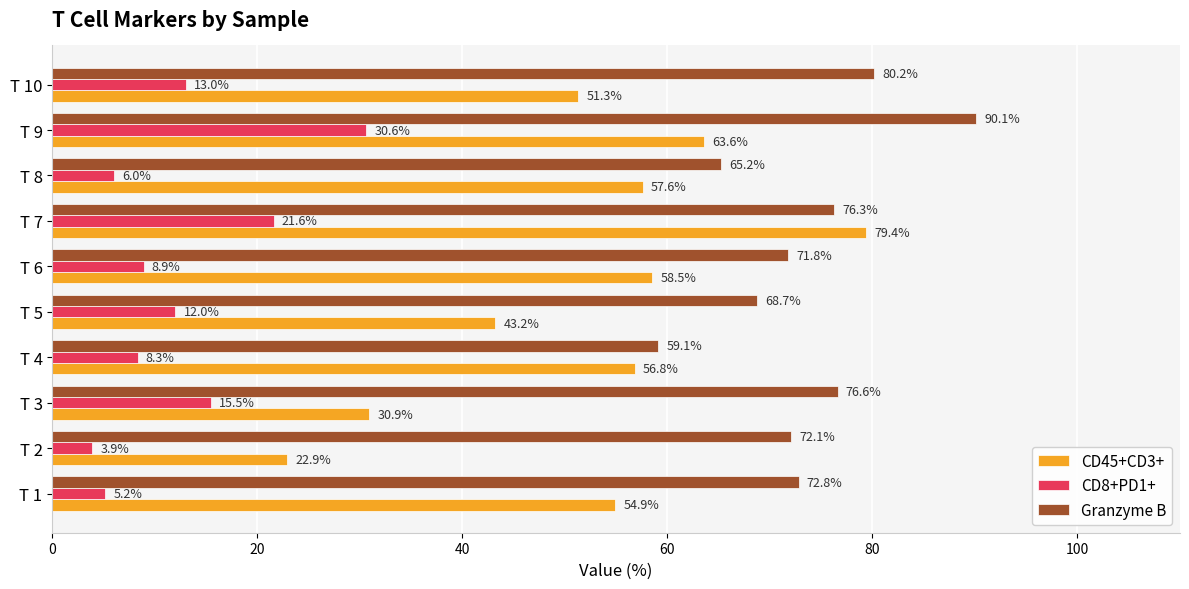

At which category is the sum across all series the highest?

T 9